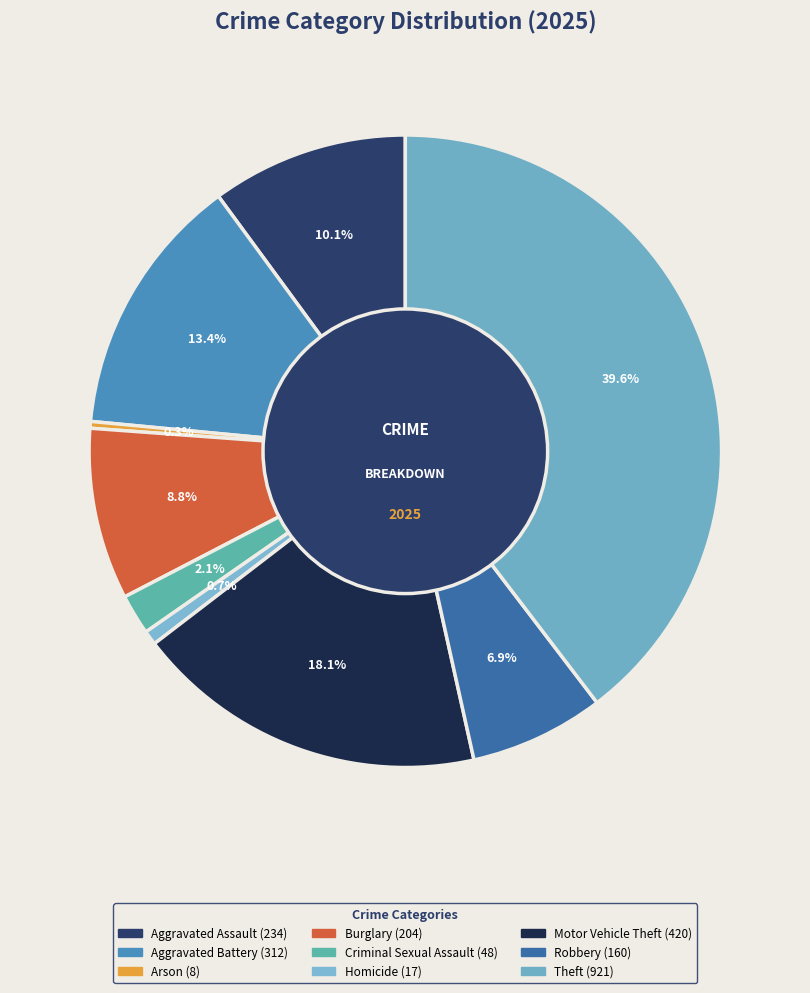

How many slices are in this pie chart?

9